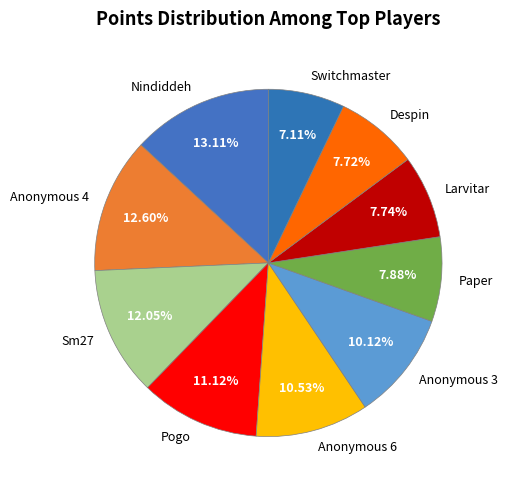

How many slices are in this pie chart?

10